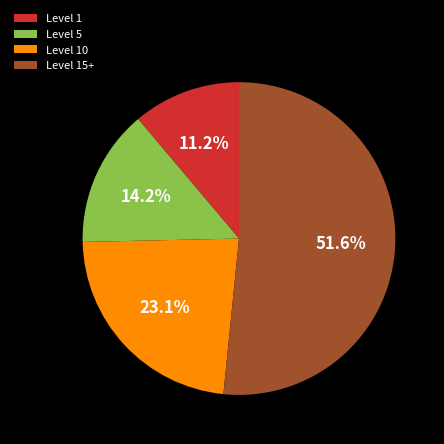

Rank the categories by value from highest to lowest.

Level 15+, Level 10, Level 5, Level 1